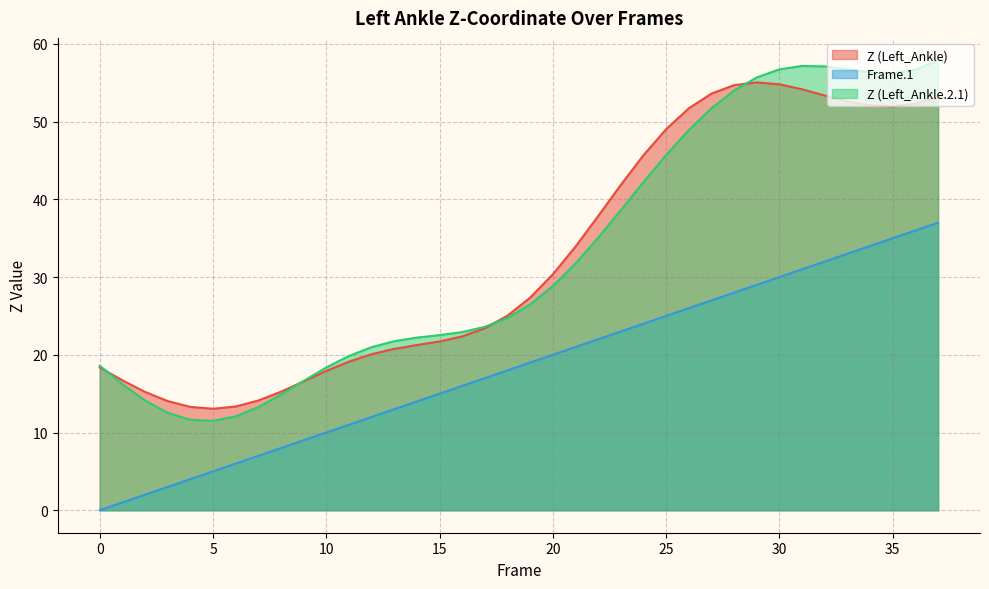

The Z (Left_Ankle) series shows 34.0 at 14. True or false?

False